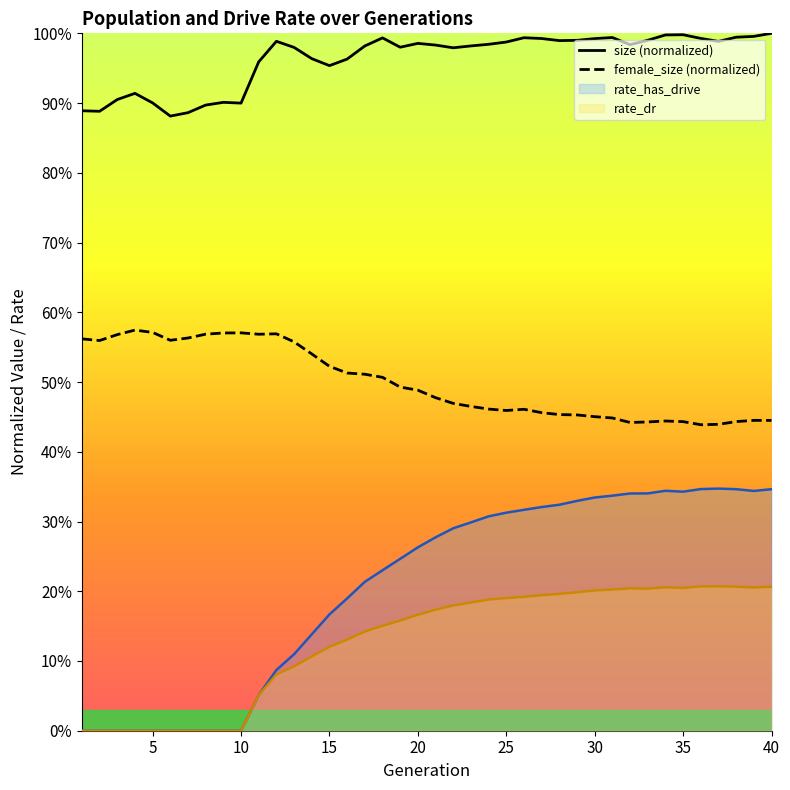

What is the difference between the maximum and minimum values in the size (normalized) series?

0.1